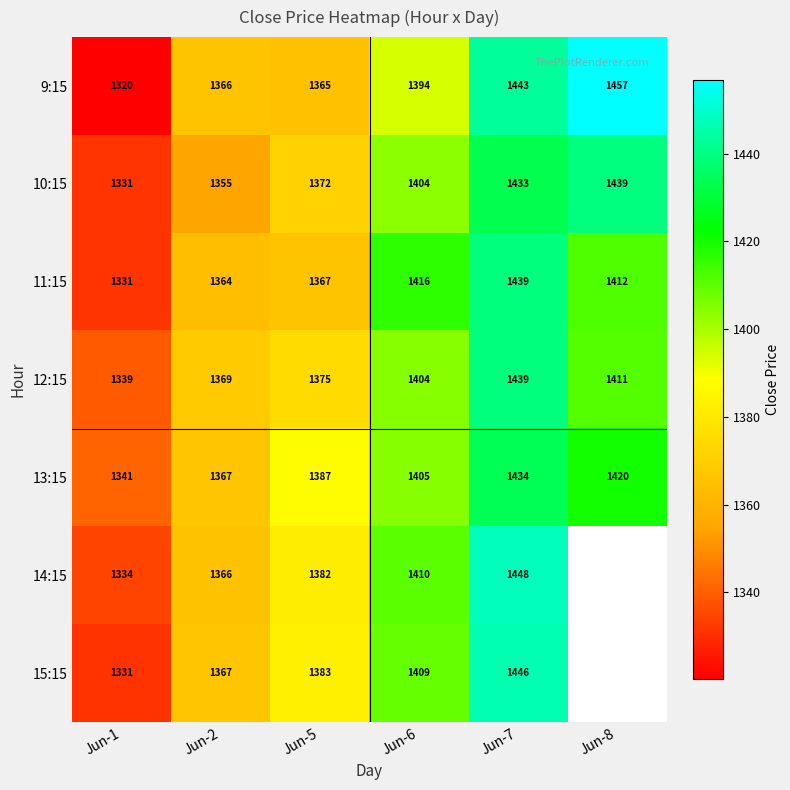

Is the value of 15:15 at Jun-5 greater than the value of 13:15 at Jun-5?

No